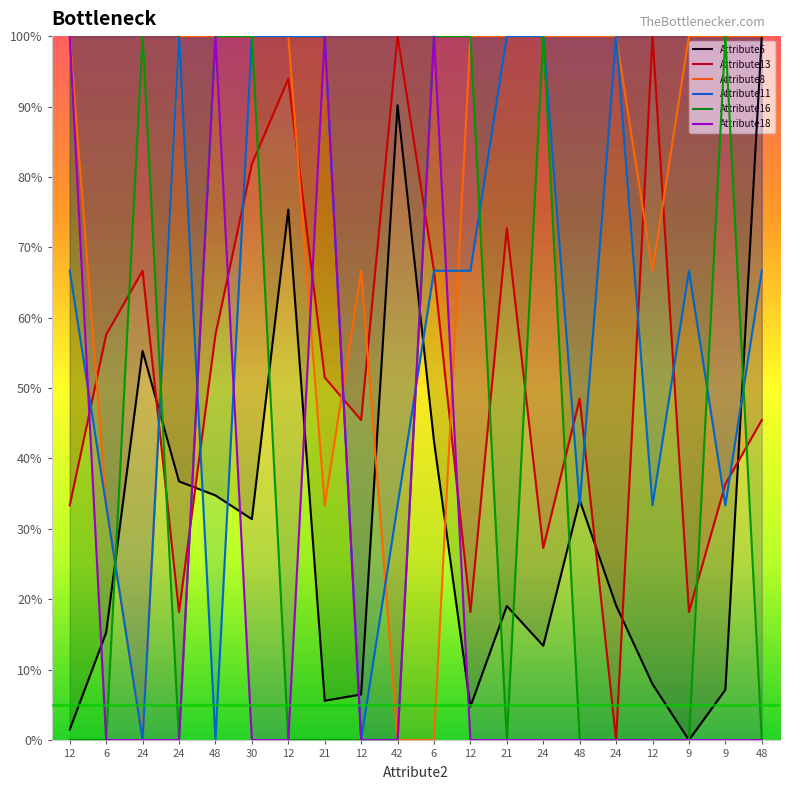

Reading right to left, transcribe all the data shown in this chart.

Attribute5: 48=100.0	9=7.1	9=0.0	12=7.9	24=19.1	48=34.1	24=13.4	21=19.0	12=4.7	6=42.5	42=90.2	12=6.5	21=5.6	12=75.4	30=31.4	48=34.8	24=36.7	24=55.3	6=15.3	12=1.5
Attribute13: 48=45.5	9=36.4	9=18.2	12=100.0	24=0.0	48=48.5	24=27.3	21=72.7	12=18.2	6=66.7	42=100.0	12=45.5	21=51.5	12=93.9	30=81.8	48=57.6	24=18.2	24=66.7	6=57.6	12=33.3
Attribute8: 48=100.0	9=100.0	9=100.0	12=66.7	24=100.0	48=100.0	24=100.0	21=100.0	12=100.0	6=0.0	42=0.0	12=66.7	21=33.3	12=100.0	30=100.0	48=100.0	24=100.0	24=0.0	6=33.3	12=100.0
Attribute11: 48=66.7	9=33.3	9=66.7	12=33.3	24=100.0	48=33.3	24=100.0	21=100.0	12=66.7	6=66.7	42=33.3	12=0.0	21=100.0	12=100.0	30=100.0	48=0.0	24=100.0	24=0.0	6=33.3	12=66.7
Attribute16: 48=0.0	9=100.0	9=0.0	12=0.0	24=0.0	48=0.0	24=100.0	21=0.0	12=100.0	6=100.0	42=0.0	12=0.0	21=0.0	12=0.0	30=100.0	48=100.0	24=0.0	24=100.0	6=0.0	12=0.0
Attribute18: 48=0.0	9=0.0	9=0.0	12=0.0	24=0.0	48=0.0	24=0.0	21=0.0	12=0.0	6=100.0	42=0.0	12=0.0	21=100.0	12=0.0	30=0.0	48=100.0	24=0.0	24=0.0	6=0.0	12=100.0